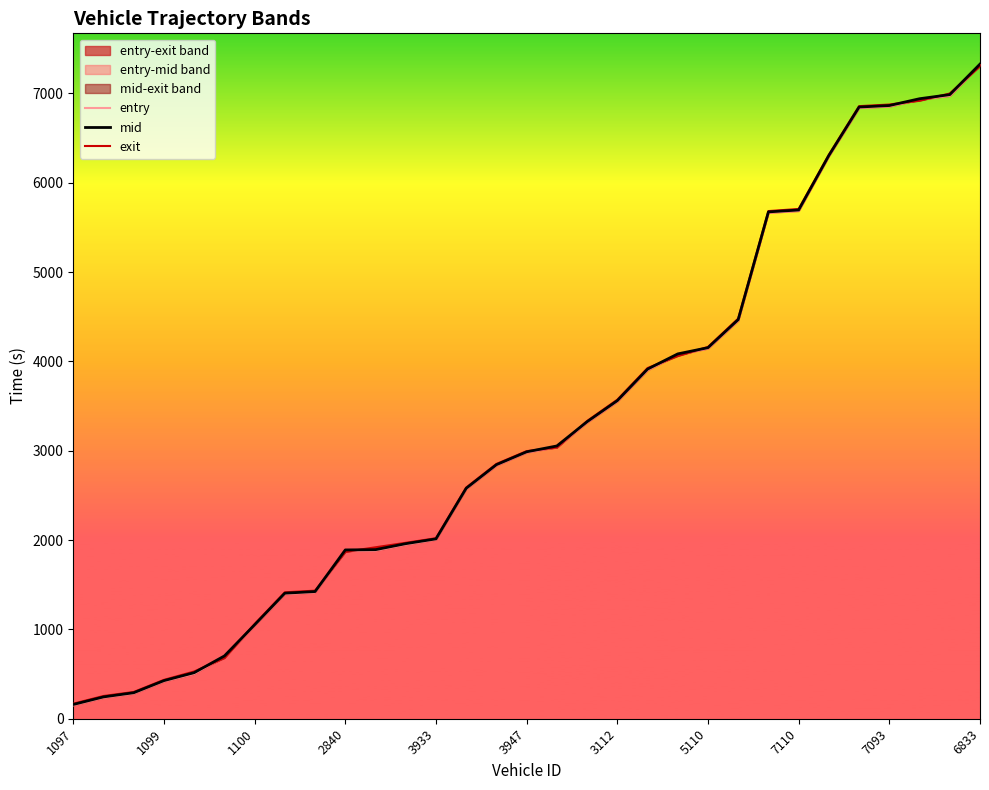

What is the difference between the mid values at 13 and 3947?

1876.8